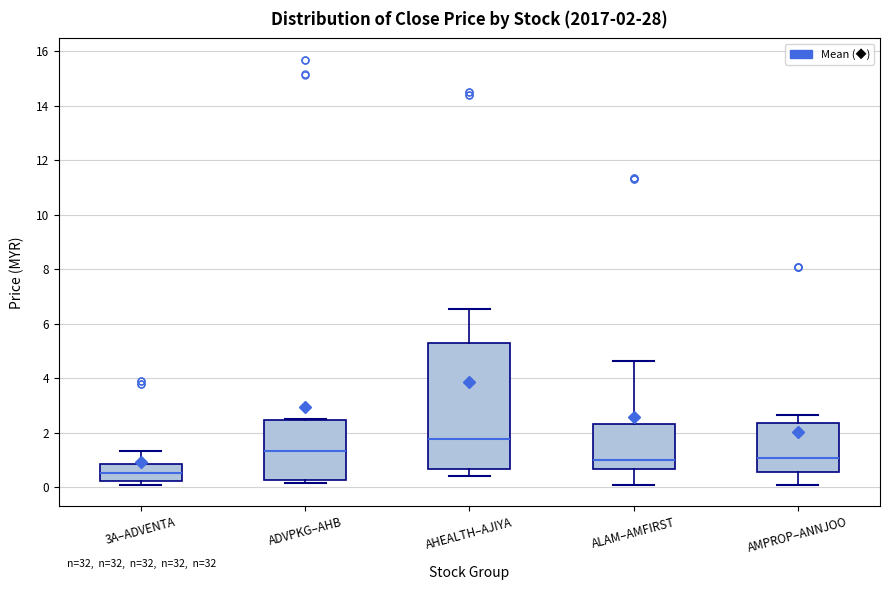

Which box is the tallest, from its lower edge to its upper edge?

AHEALTH–AJIYA